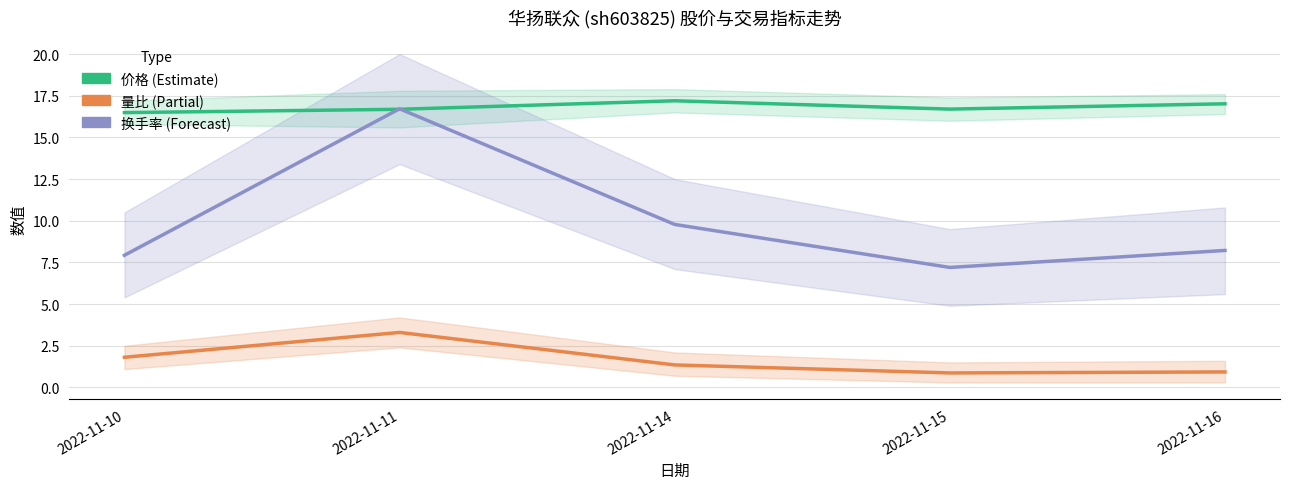

Where does the 换手率 series first go above 8?

2022-11-11